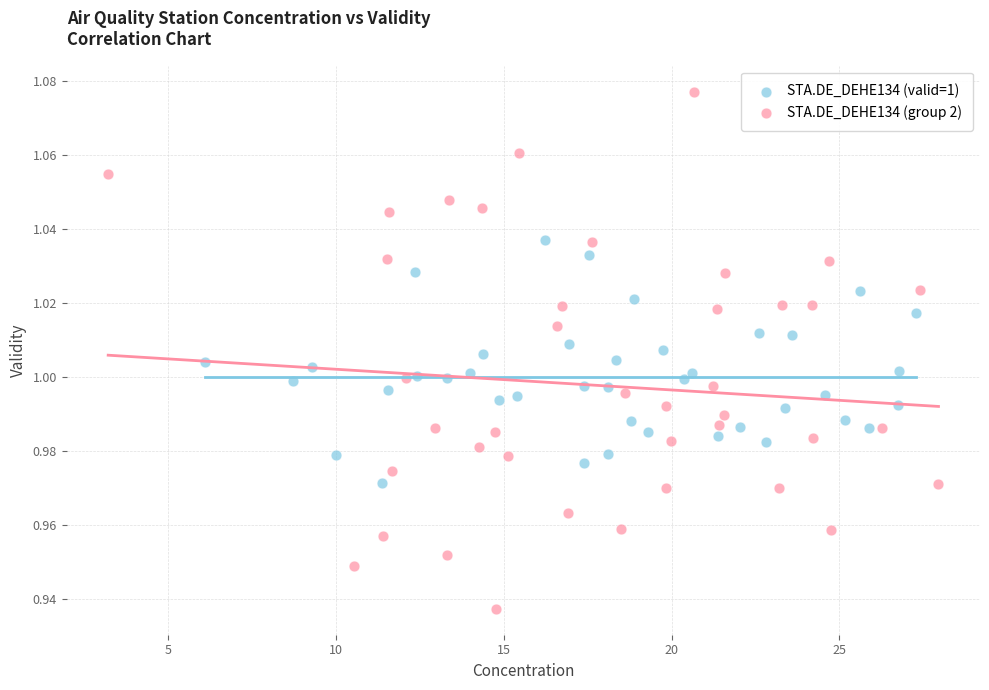

Which series reaches the maximum Y coordinate?

STA.DE_DEHE134 (group 2)